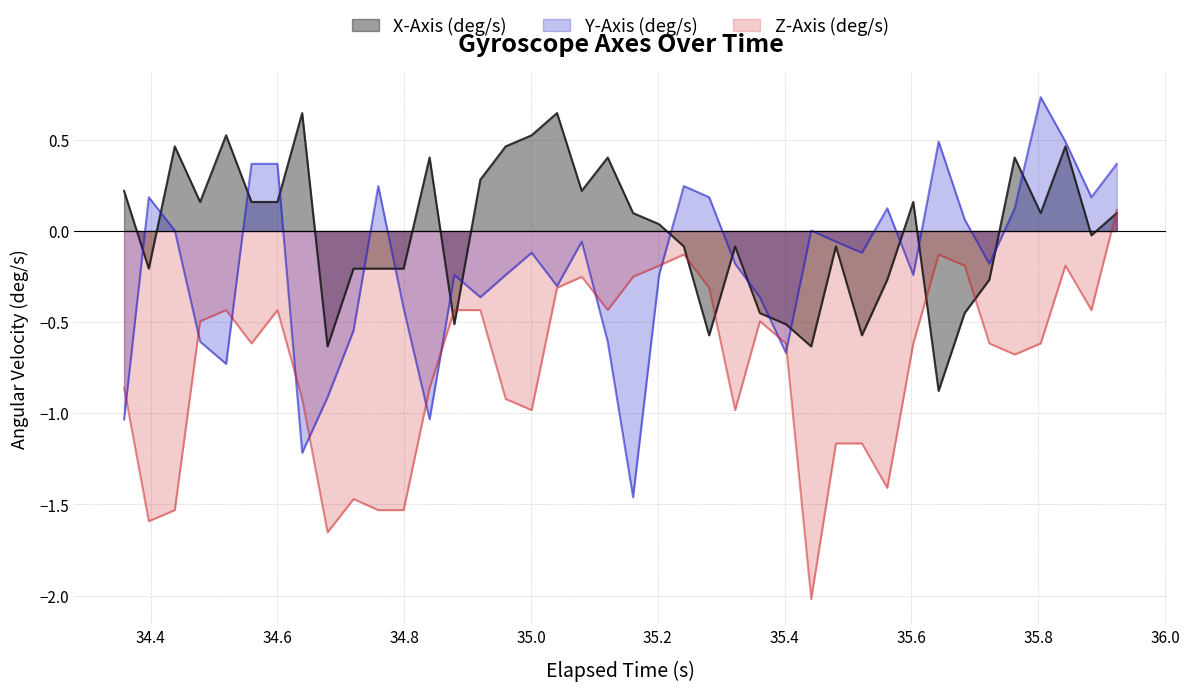

How many lines are shown in the chart?

3